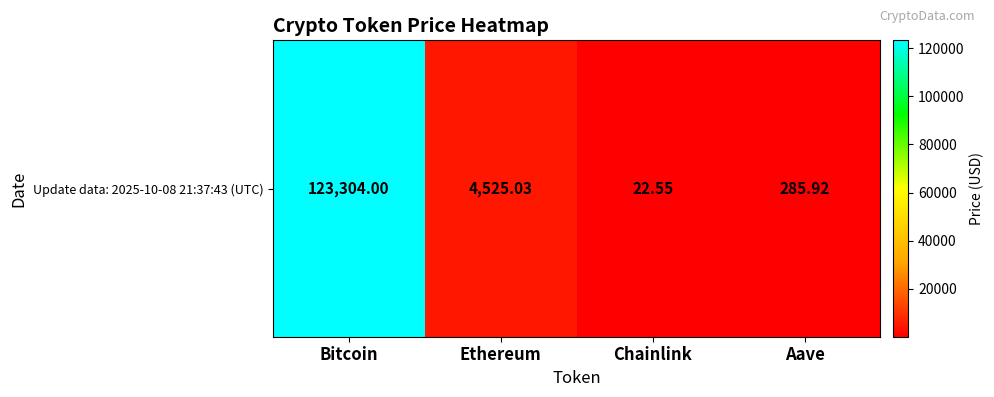

Count the number of values greater than 4525.

2